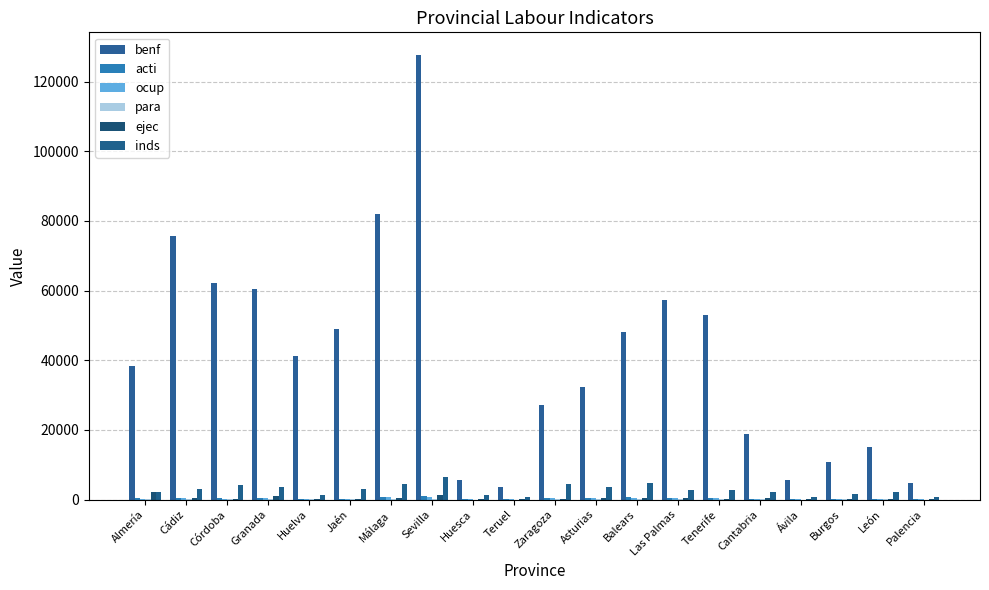

Count the number of data series in this chart.

6